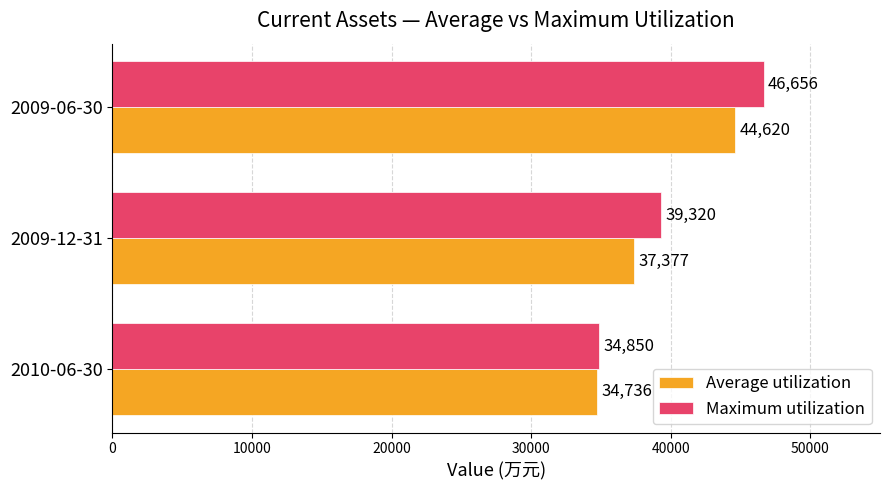

Rank the series by their maximum value, from lowest to highest.

Average utilization, Maximum utilization